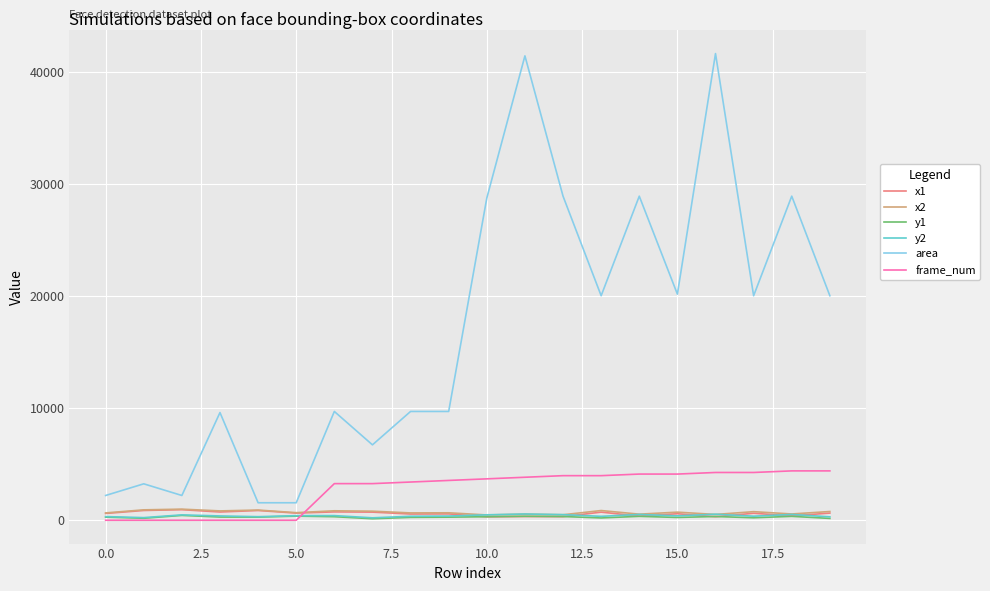

Does the chart have visible grid lines?

Yes